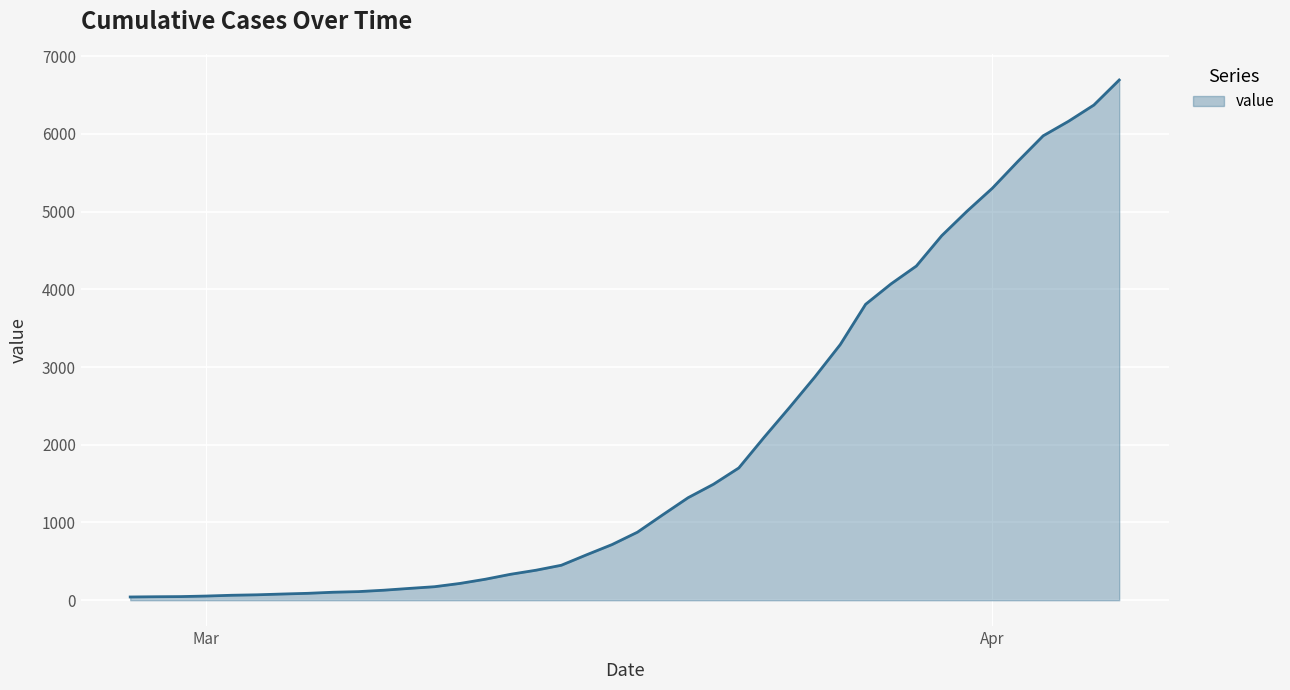

What is the greatest value displayed?

6692